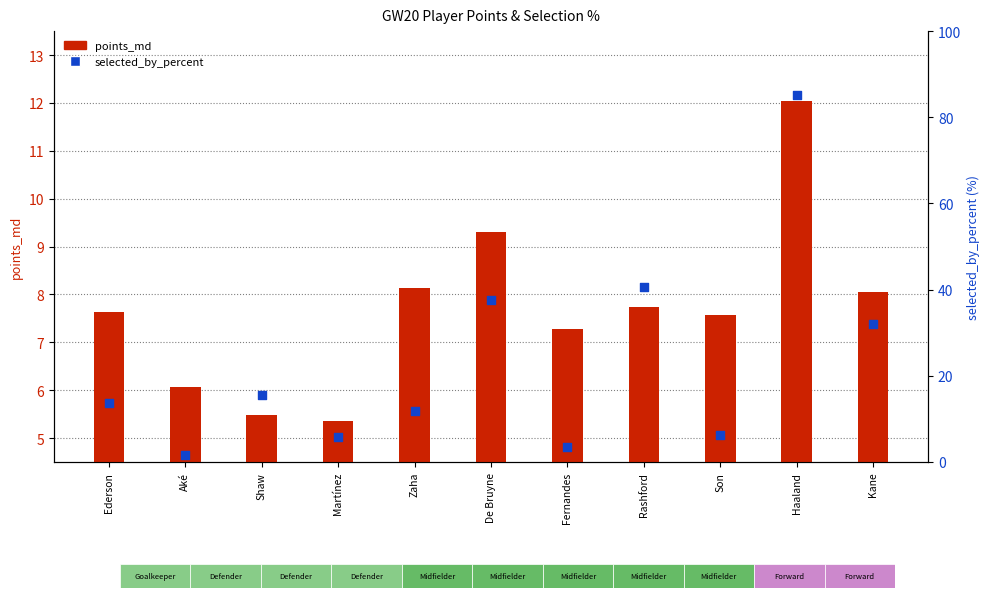

Which series has the largest total across all categories?

selected_by_percent